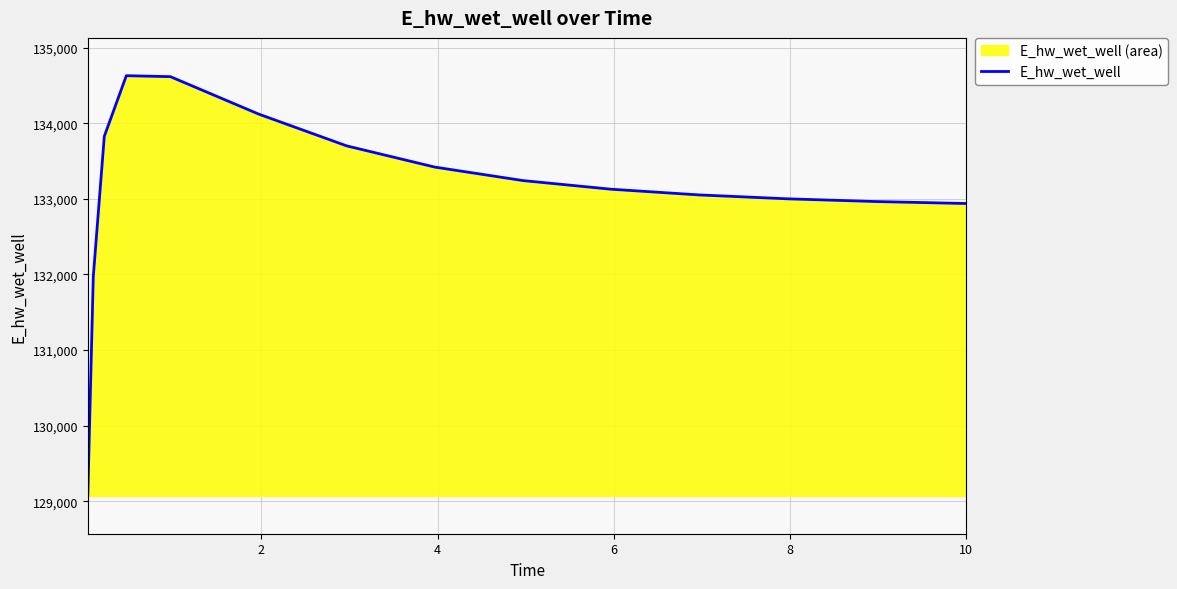

What is the smallest value displayed?

129070.3